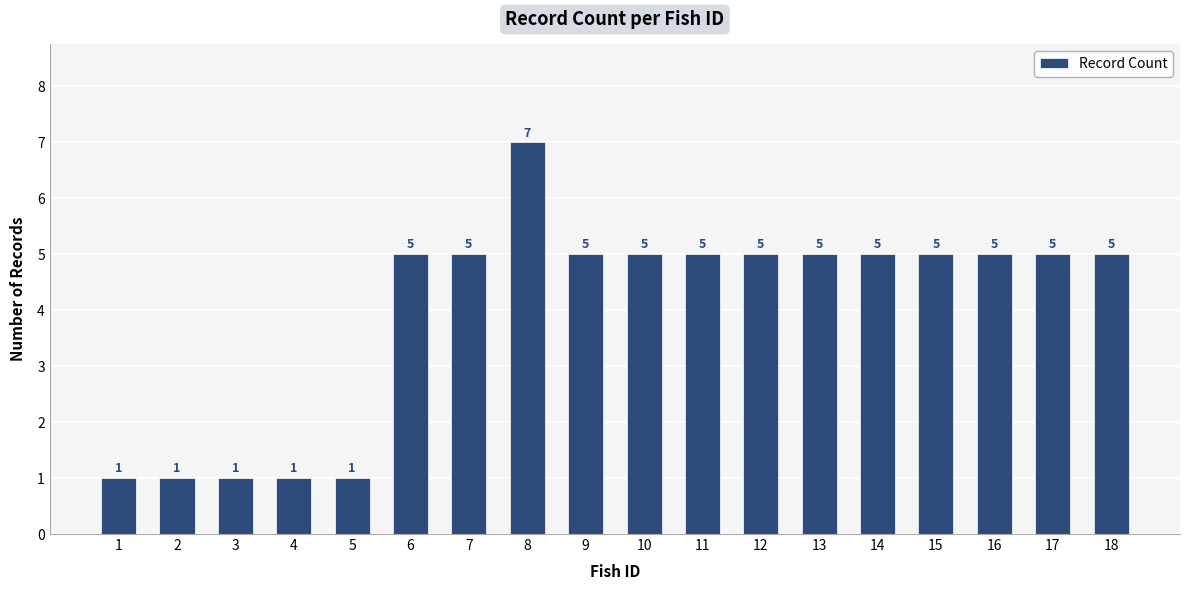

Approximately how many times larger is the value at 6 compared to 4?

5.0